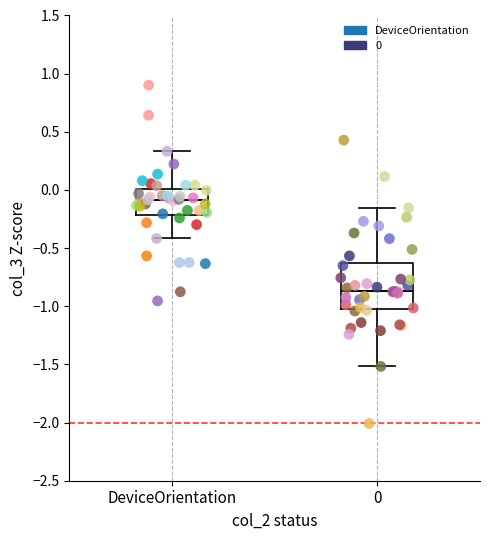

Which series reaches the maximum Y coordinate?

DeviceOrientation